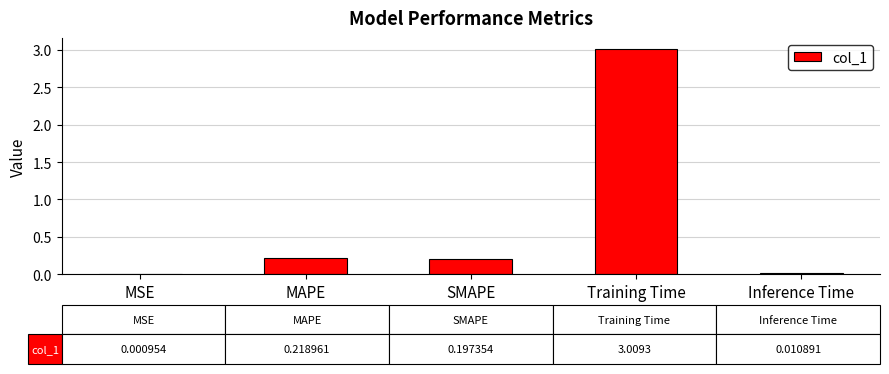

What is the maximum value shown in the chart?

3.0